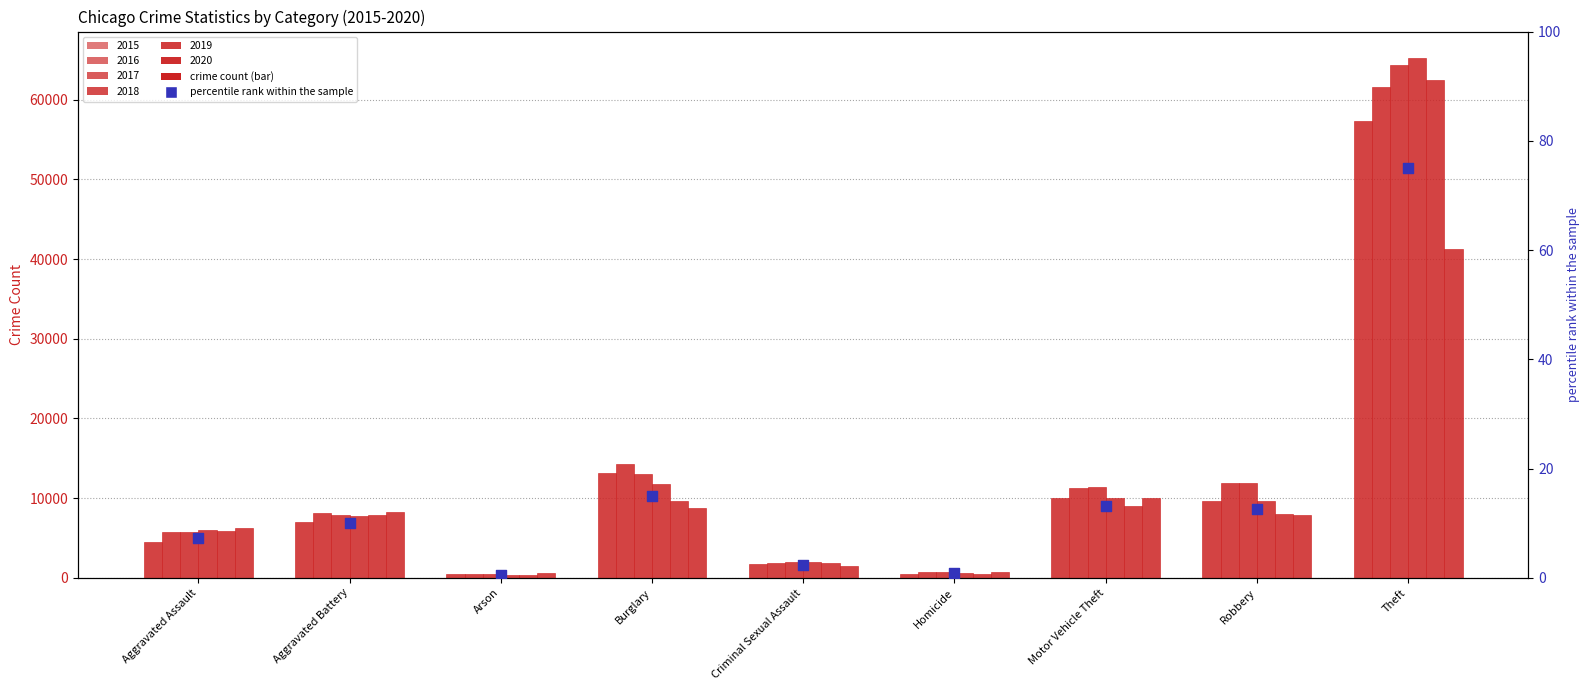

Which has a higher value, Burglary or Aggravated Battery?

Burglary